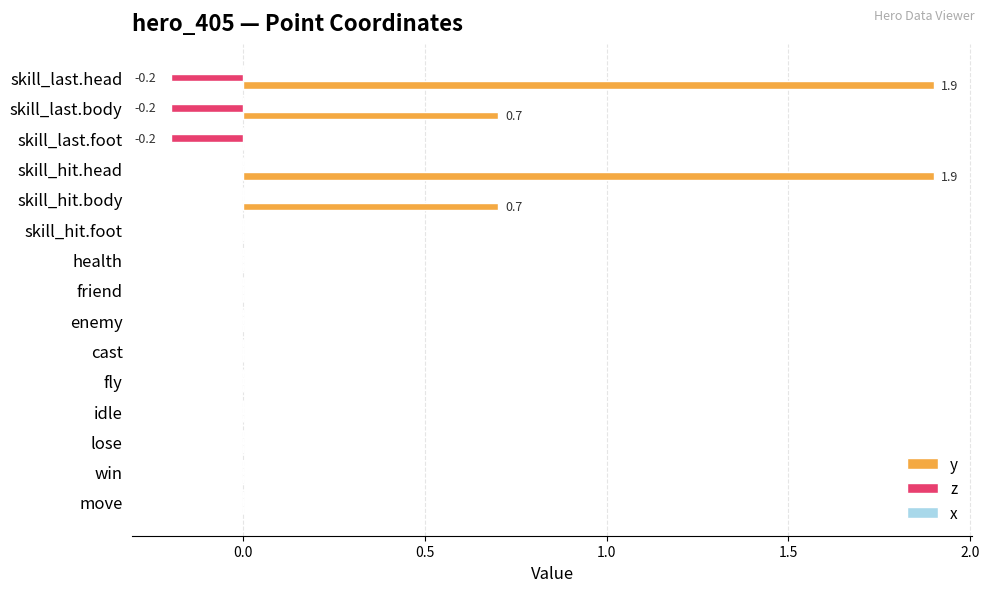

At which category is the sum across all series the highest?

skill_hit.head